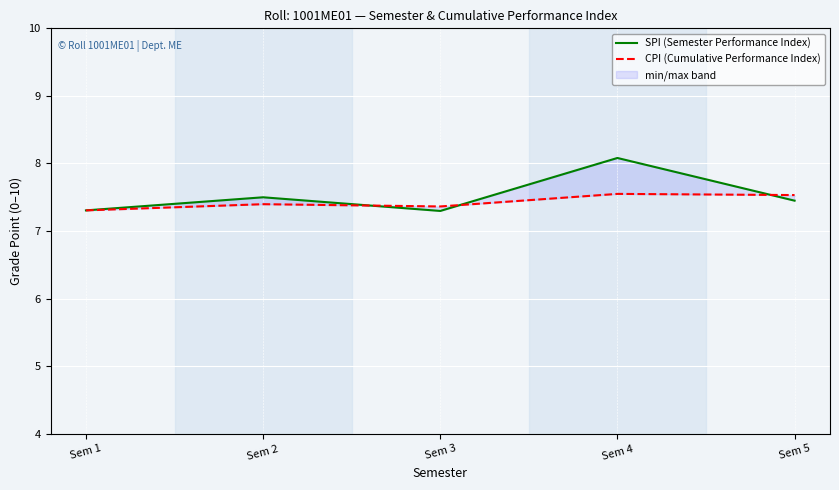

Read the SPI (Semester Performance Index) value at Sem 1.

7.3